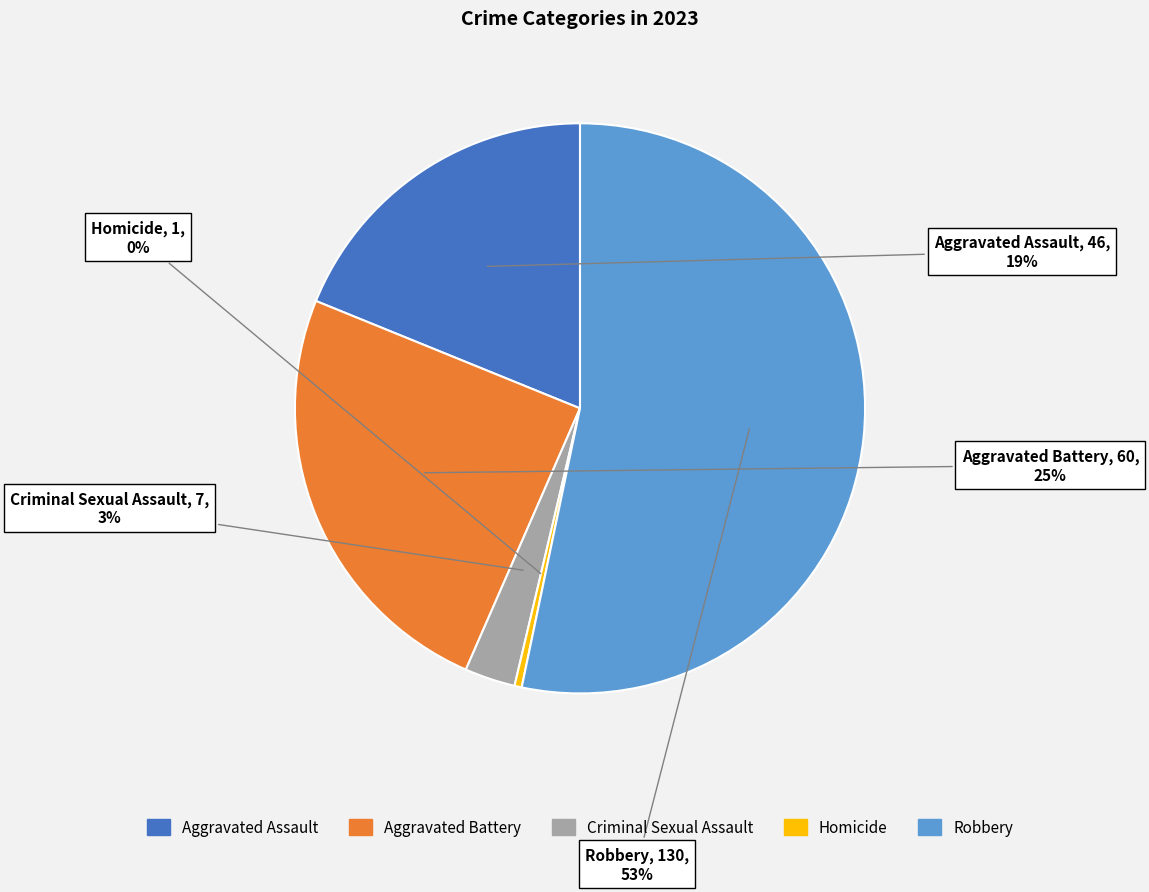

What is the largest slice in the pie chart?

Robbery